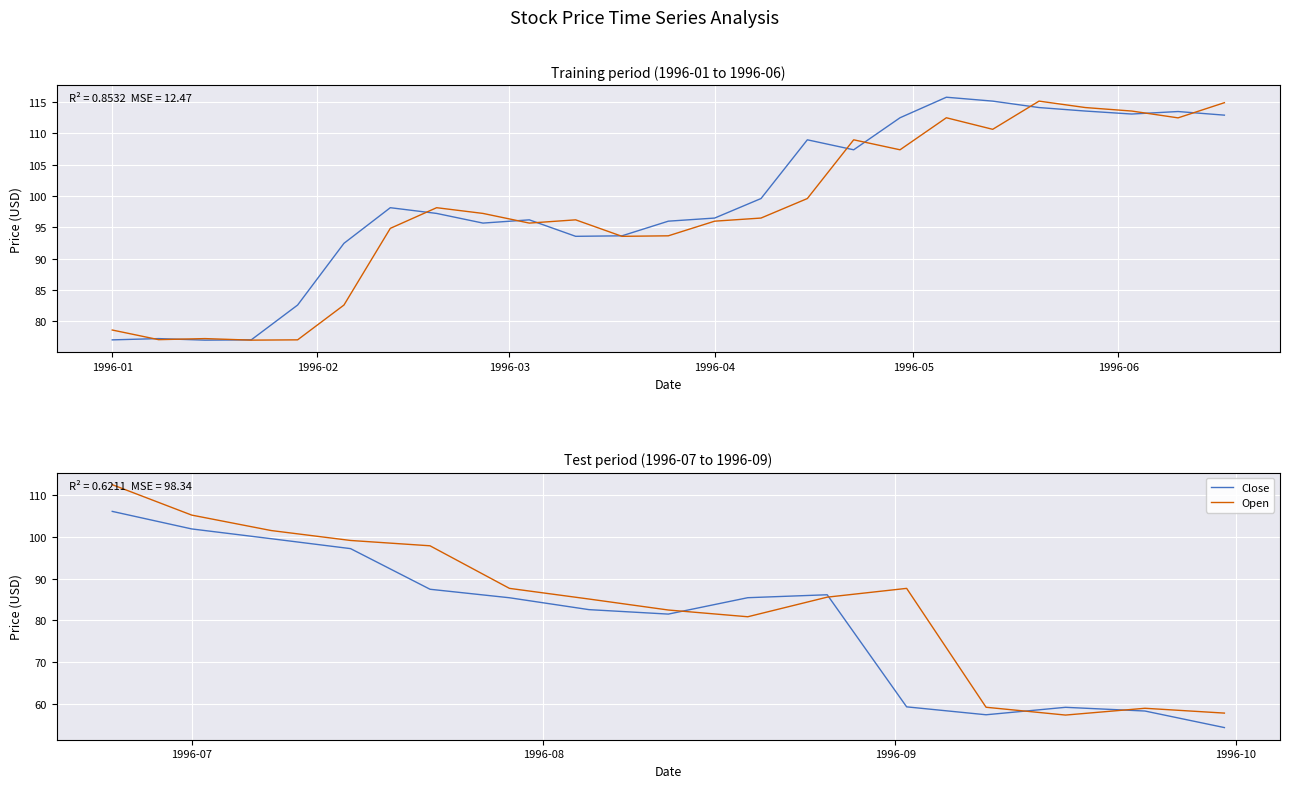

The value of Close at 1996-05 is 140.4. True or false?

False